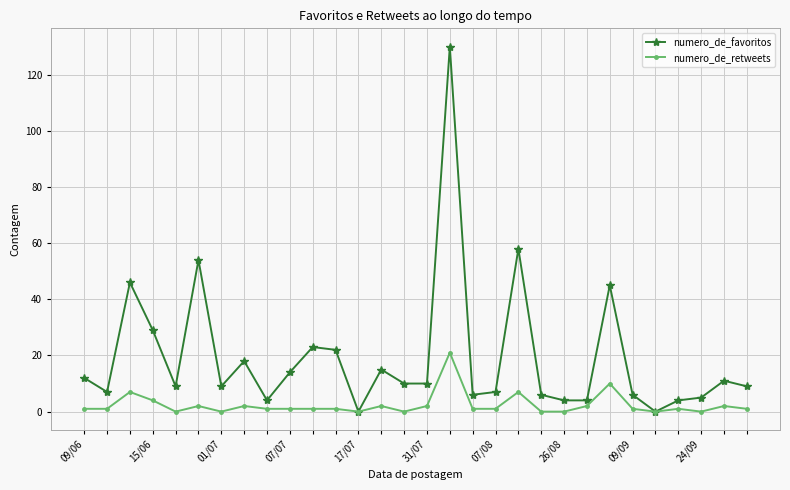

What is the maximum value for numero_de_retweets?

21